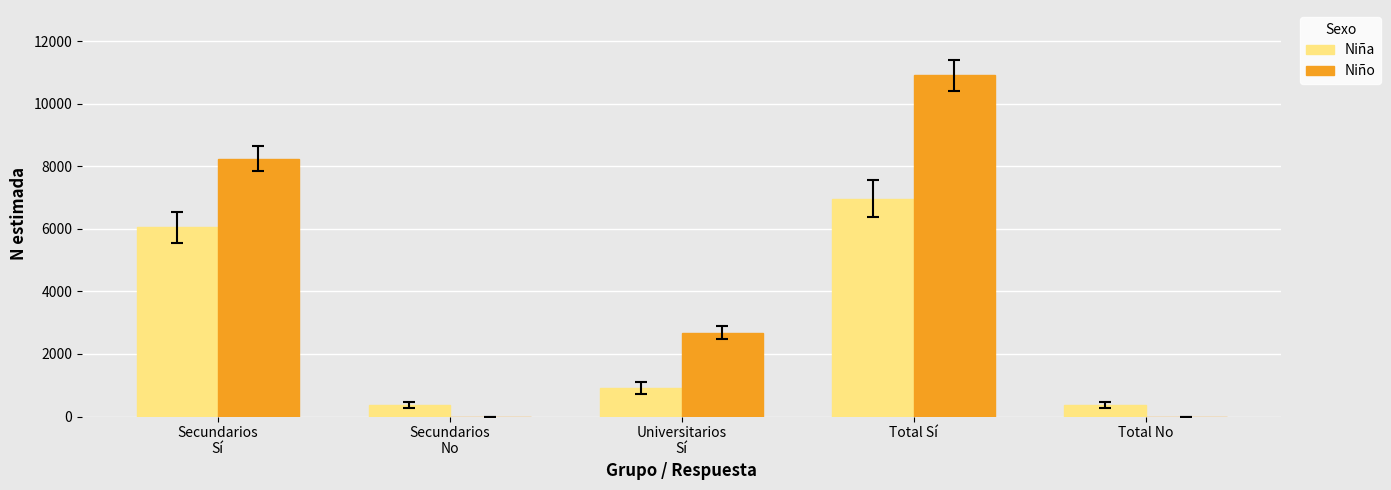

Which series changed the most between Total Sí and Total No?

Niño